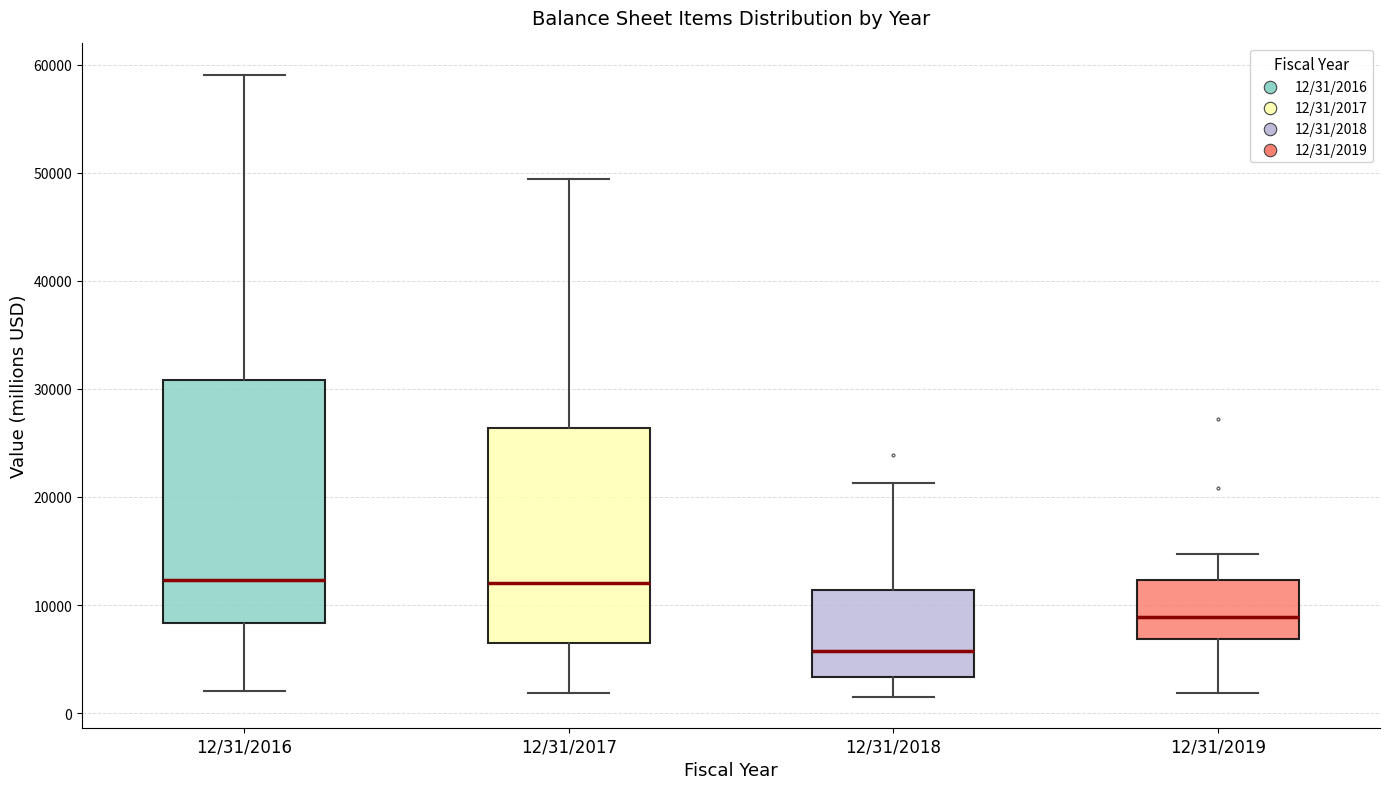

Comparing the boxes themselves (not the whiskers), which one is the tallest?

12/31/2016